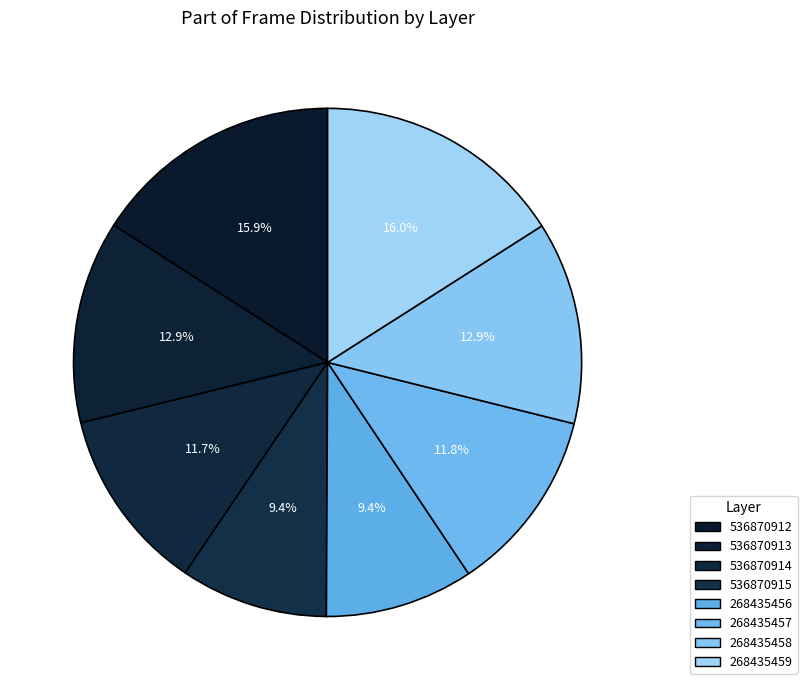

Count the number of slices in the pie.

8